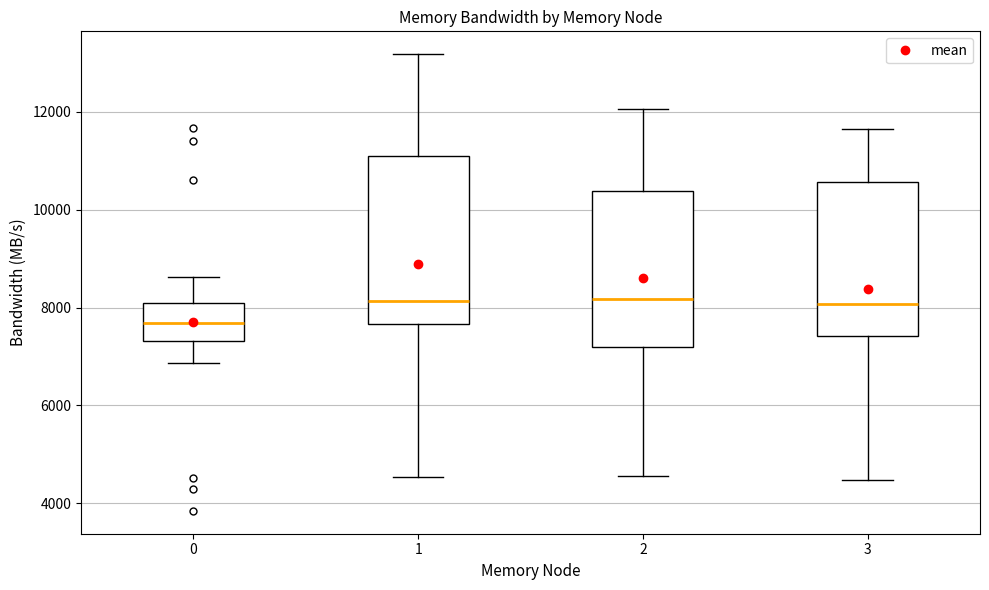

Reading left to right, transcribe this box plot: for each box, give where its median line is, the range the box spans, and where its two whiskers end, as read against the y-axis. The values are not printed on the chart, so give them approximately, as read against the axis.

0: median 7600, box 7400 to 8000, whiskers 6800 to 8600
1: median 8200, box 7600 to 11200, whiskers 4600 to 13200
2: median 8200, box 7200 to 10400, whiskers 4600 to 12000
3: median 8000, box 7400 to 10600, whiskers 4400 to 11600